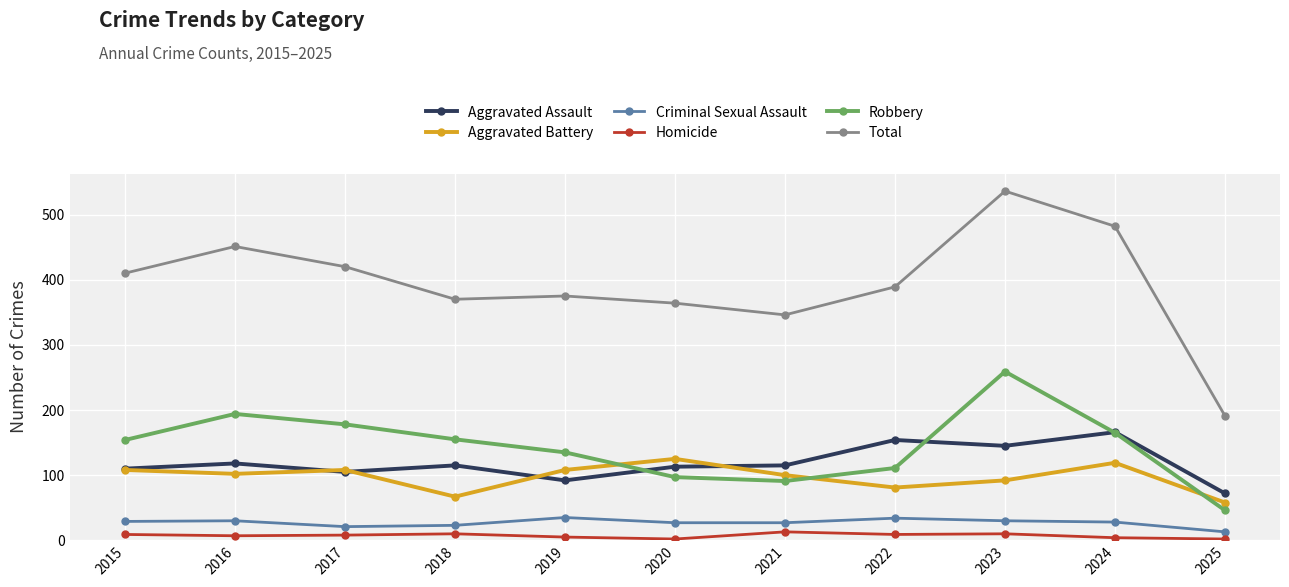

How many series are shown in this chart?

6